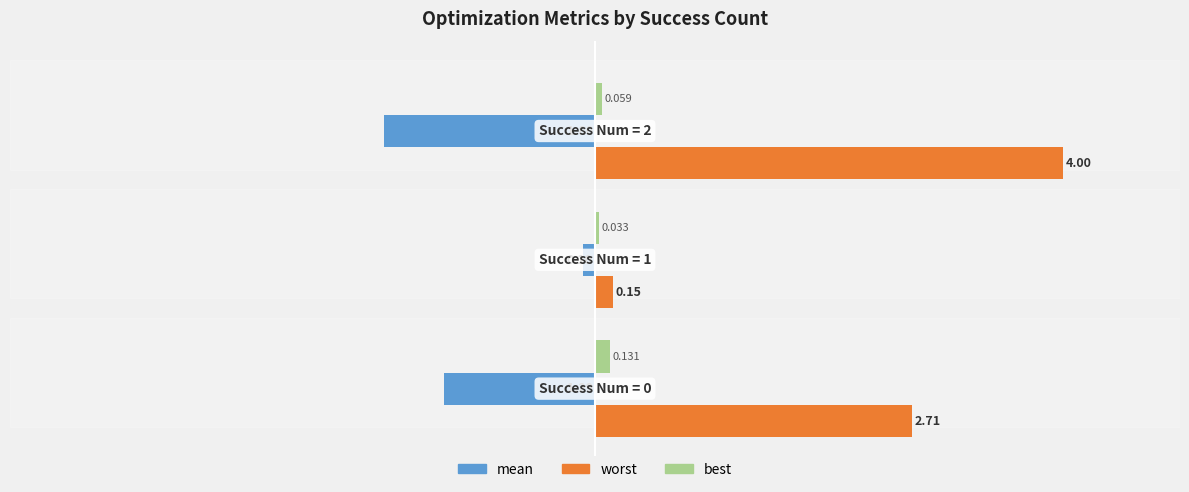

Which series has the largest total across all categories?

worst